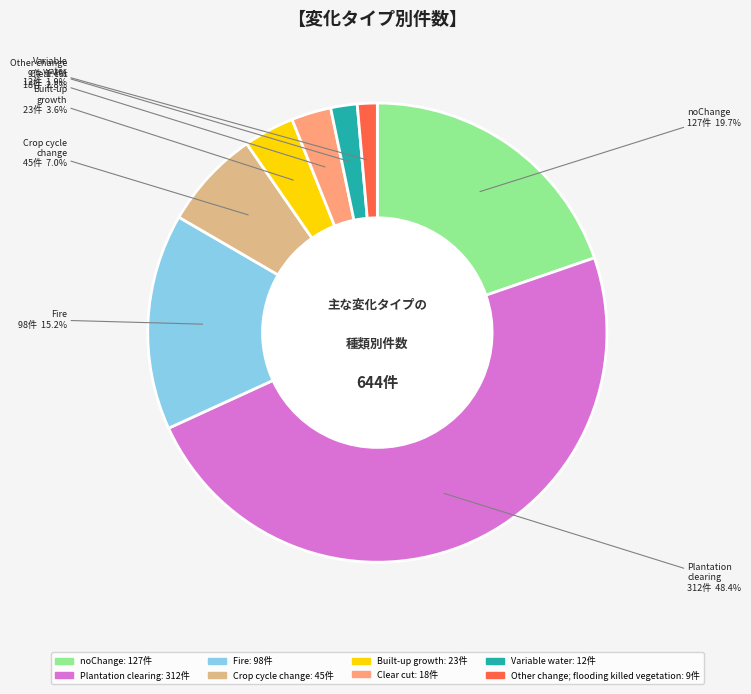

Is Crop cycle change the majority of the pie?

No